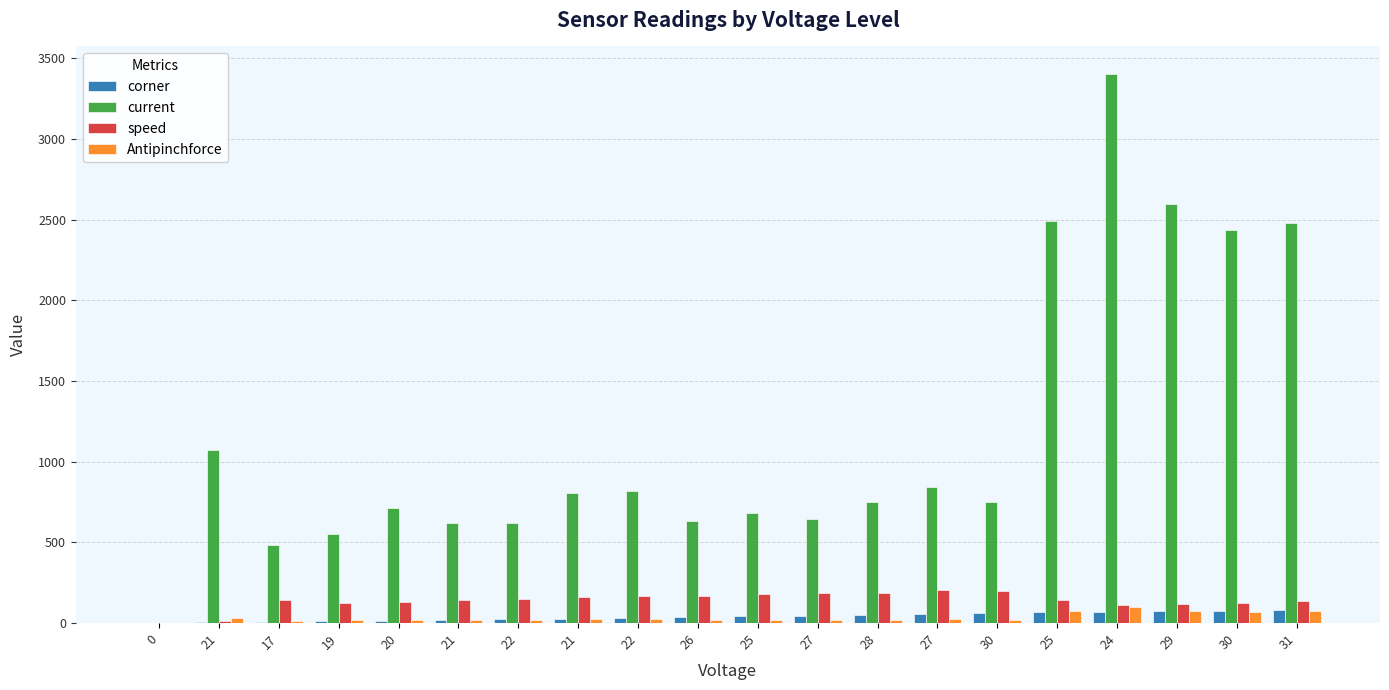

Reading right to left, transcribe all the data shown in this chart.

corner: 80	76	72	69	66	62	56	51	46	41	36	32	26	23	18	14	11	8	4	2
current: 2478	2439	2599	3404	2491	749	845	750	644	680	632	820	804	621	623	715	554	482	1070	0
speed: 139	127	116	113	144	197	202	189	187	183	165	166	163	148	143	129	127	142	10	0
Antipinchforce: 72	71	76	99	72	21	24	21	18	19	18	24	23	18	18	20	16	14	31	0